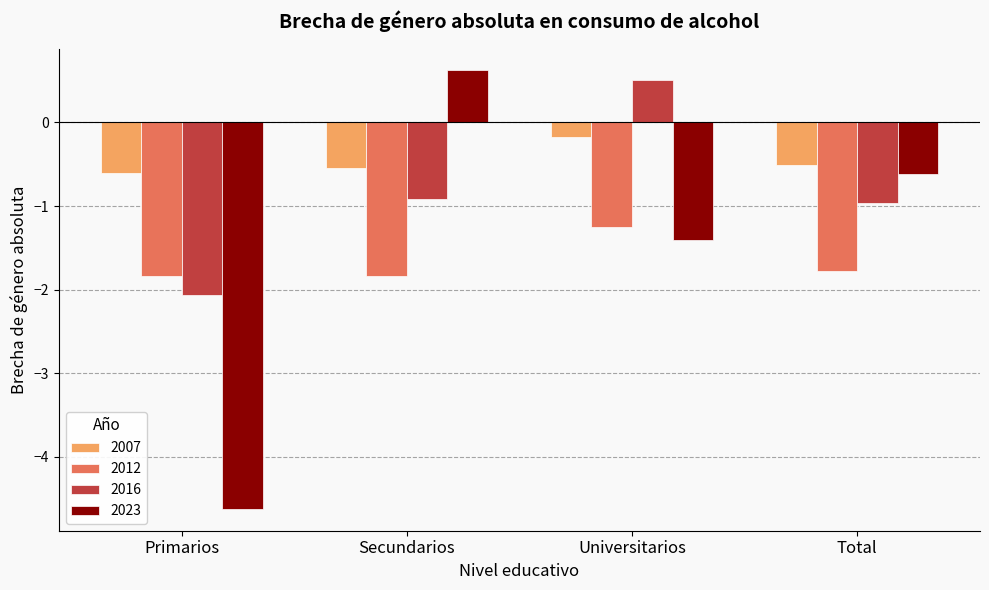

What is the difference between the second highest and second lowest values in the 2023 series?

0.8